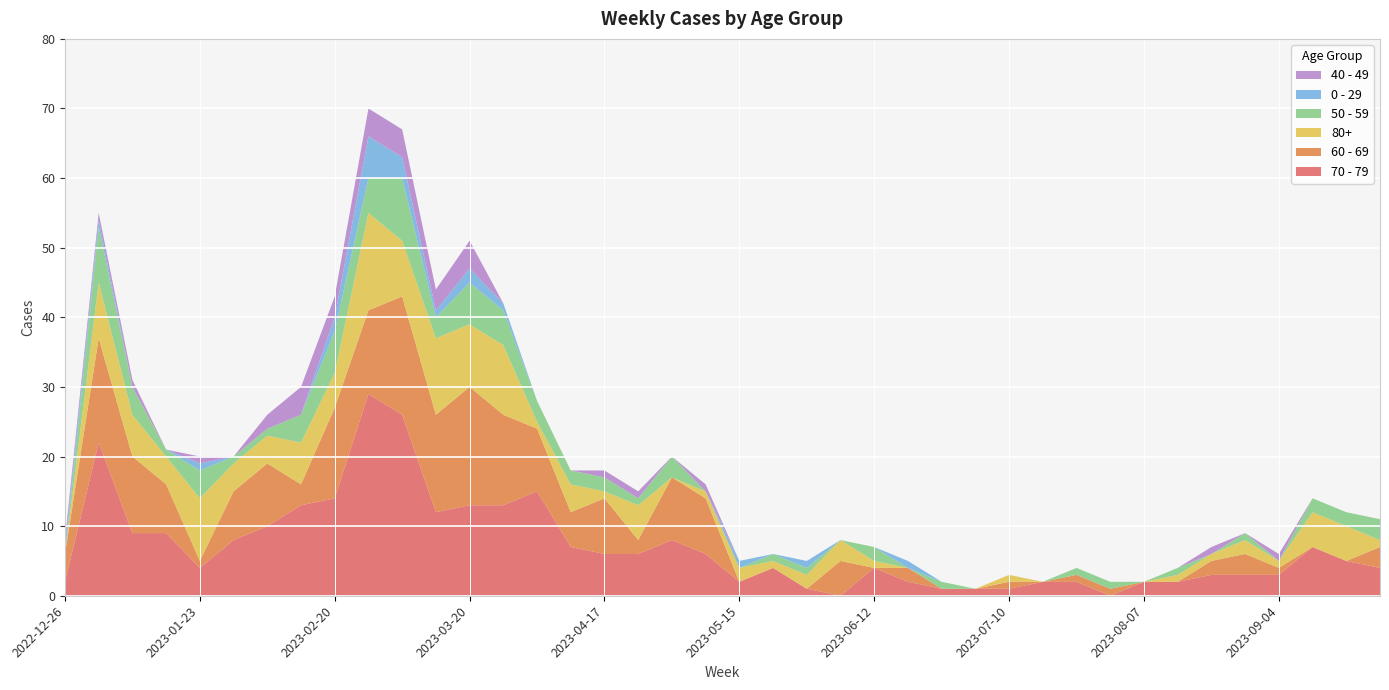

Reading left to right, what are all the values shown in this chart?

70 - 79: 2022-12-26=2	2023-01-02=22	2023-01-09=9	2023-01-16=9	2023-01-23=4	2023-01-30=8	2023-02-06=10	2023-02-13=13	2023-02-20=14	2023-02-27=29	2023-03-06=26	2023-03-13=12	2023-03-20=13	2023-03-27=13	2023-04-03=15	2023-04-10=7	2023-04-17=6	2023-04-24=6	2023-05-01=8	2023-05-08=6	2023-05-15=2	2023-05-22=4	2023-05-29=1	2023-06-05=0	2023-06-12=4	2023-06-19=2	2023-06-26=1	2023-07-03=1	2023-07-10=1	2023-07-17=2	2023-07-24=2	2023-07-31=0	2023-08-07=2	2023-08-14=2	2023-08-21=3	2023-08-28=3	2023-09-04=3	2023-09-11=7	2023-09-18=5	2023-09-25=4
60 - 69: 2022-12-26=4	2023-01-02=15	2023-01-09=11	2023-01-16=7	2023-01-23=1	2023-01-30=7	2023-02-06=9	2023-02-13=3	2023-02-20=13	2023-02-27=12	2023-03-06=17	2023-03-13=14	2023-03-20=17	2023-03-27=13	2023-04-03=9	2023-04-10=5	2023-04-17=8	2023-04-24=2	2023-05-01=9	2023-05-08=8	2023-05-15=0	2023-05-22=0	2023-05-29=0	2023-06-05=5	2023-06-12=0	2023-06-19=2	2023-06-26=0	2023-07-03=0	2023-07-10=1	2023-07-17=0	2023-07-24=1	2023-07-31=1	2023-08-07=0	2023-08-14=0	2023-08-21=2	2023-08-28=3	2023-09-04=1	2023-09-11=0	2023-09-18=0	2023-09-25=3
80+: 2022-12-26=0	2023-01-02=8	2023-01-09=6	2023-01-16=4	2023-01-23=9	2023-01-30=4	2023-02-06=4	2023-02-13=6	2023-02-20=5	2023-02-27=14	2023-03-06=8	2023-03-13=11	2023-03-20=9	2023-03-27=10	2023-04-03=1	2023-04-10=4	2023-04-17=1	2023-04-24=5	2023-05-01=0	2023-05-08=1	2023-05-15=2	2023-05-22=1	2023-05-29=2	2023-06-05=3	2023-06-12=1	2023-06-19=0	2023-06-26=0	2023-07-03=0	2023-07-10=1	2023-07-17=0	2023-07-24=0	2023-07-31=0	2023-08-07=0	2023-08-14=1	2023-08-21=1	2023-08-28=2	2023-09-04=1	2023-09-11=5	2023-09-18=5	2023-09-25=1
50 - 59: 2022-12-26=0	2023-01-02=8	2023-01-09=4	2023-01-16=1	2023-01-23=4	2023-01-30=1	2023-02-06=1	2023-02-13=4	2023-02-20=6	2023-02-27=5	2023-03-06=9	2023-03-13=3	2023-03-20=6	2023-03-27=5	2023-04-03=3	2023-04-10=2	2023-04-17=2	2023-04-24=1	2023-05-01=3	2023-05-08=0	2023-05-15=0	2023-05-22=1	2023-05-29=1	2023-06-05=0	2023-06-12=2	2023-06-19=0	2023-06-26=1	2023-07-03=0	2023-07-10=0	2023-07-17=0	2023-07-24=1	2023-07-31=1	2023-08-07=0	2023-08-14=1	2023-08-21=0	2023-08-28=1	2023-09-04=0	2023-09-11=2	2023-09-18=2	2023-09-25=3
0 - 29: 2022-12-26=1	2023-01-02=1	2023-01-09=0	2023-01-16=0	2023-01-23=1	2023-01-30=0	2023-02-06=0	2023-02-13=0	2023-02-20=2	2023-02-27=6	2023-03-06=3	2023-03-13=1	2023-03-20=2	2023-03-27=1	2023-04-03=0	2023-04-10=0	2023-04-17=0	2023-04-24=0	2023-05-01=0	2023-05-08=0	2023-05-15=1	2023-05-22=0	2023-05-29=1	2023-06-05=0	2023-06-12=0	2023-06-19=1	2023-06-26=0	2023-07-03=0	2023-07-10=0	2023-07-17=0	2023-07-24=0	2023-07-31=0	2023-08-07=0	2023-08-14=0	2023-08-21=0	2023-08-28=0	2023-09-04=0	2023-09-11=0	2023-09-18=0	2023-09-25=0
40 - 49: 2022-12-26=1	2023-01-02=1	2023-01-09=1	2023-01-16=0	2023-01-23=1	2023-01-30=0	2023-02-06=2	2023-02-13=4	2023-02-20=3	2023-02-27=4	2023-03-06=4	2023-03-13=3	2023-03-20=4	2023-03-27=0	2023-04-03=0	2023-04-10=0	2023-04-17=1	2023-04-24=1	2023-05-01=0	2023-05-08=1	2023-05-15=0	2023-05-22=0	2023-05-29=0	2023-06-05=0	2023-06-12=0	2023-06-19=0	2023-06-26=0	2023-07-03=0	2023-07-10=0	2023-07-17=0	2023-07-24=0	2023-07-31=0	2023-08-07=0	2023-08-14=0	2023-08-21=1	2023-08-28=0	2023-09-04=1	2023-09-11=0	2023-09-18=0	2023-09-25=0